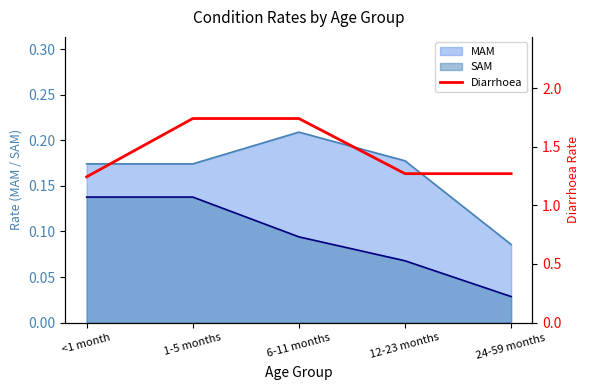

What is the maximum value shown in the chart?

1.7